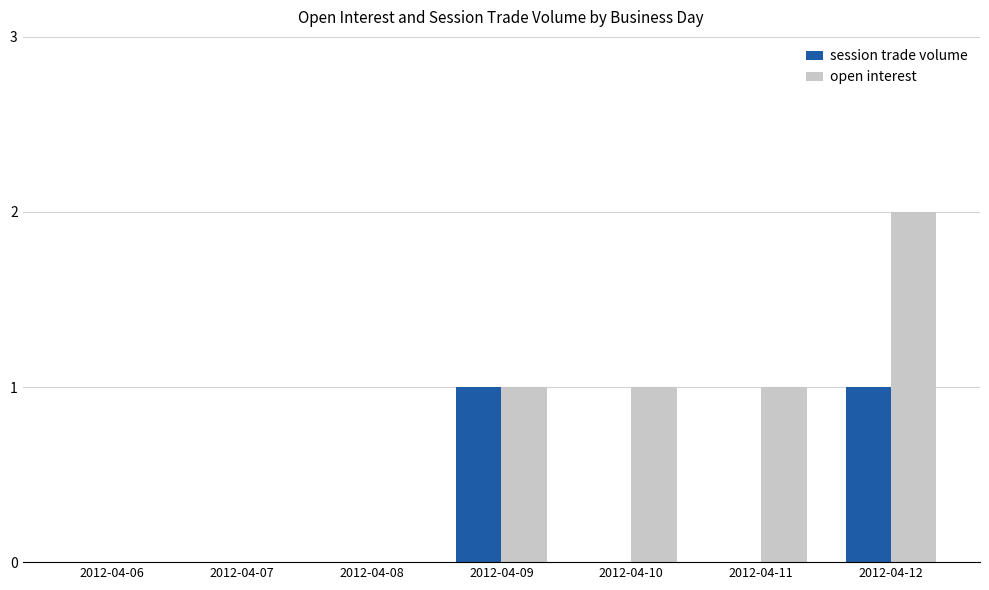

The value of open interest at 2012-04-06 is 1. True or false?

False